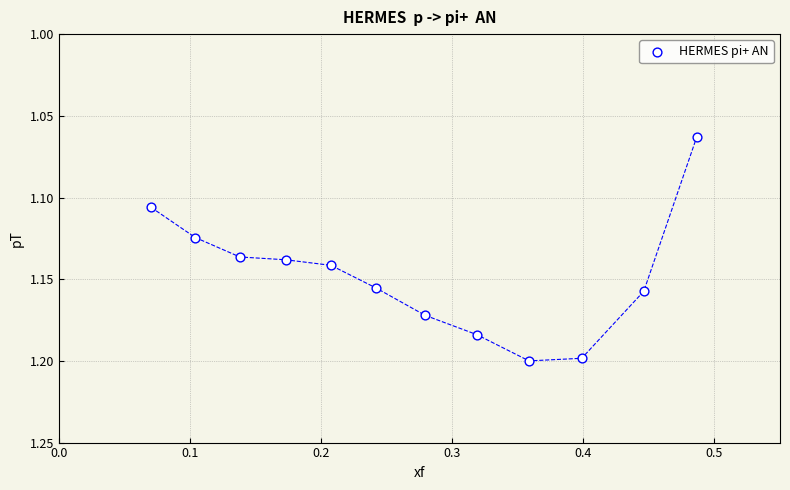

What is the range of X values (max minus min)?

0.4